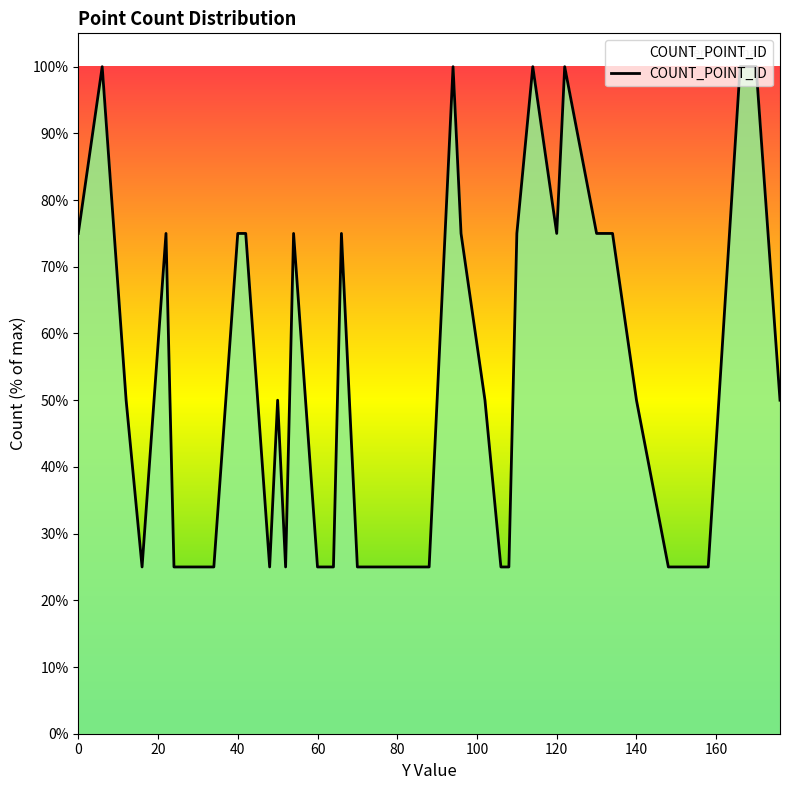

What is the maximum value shown in the chart?

100